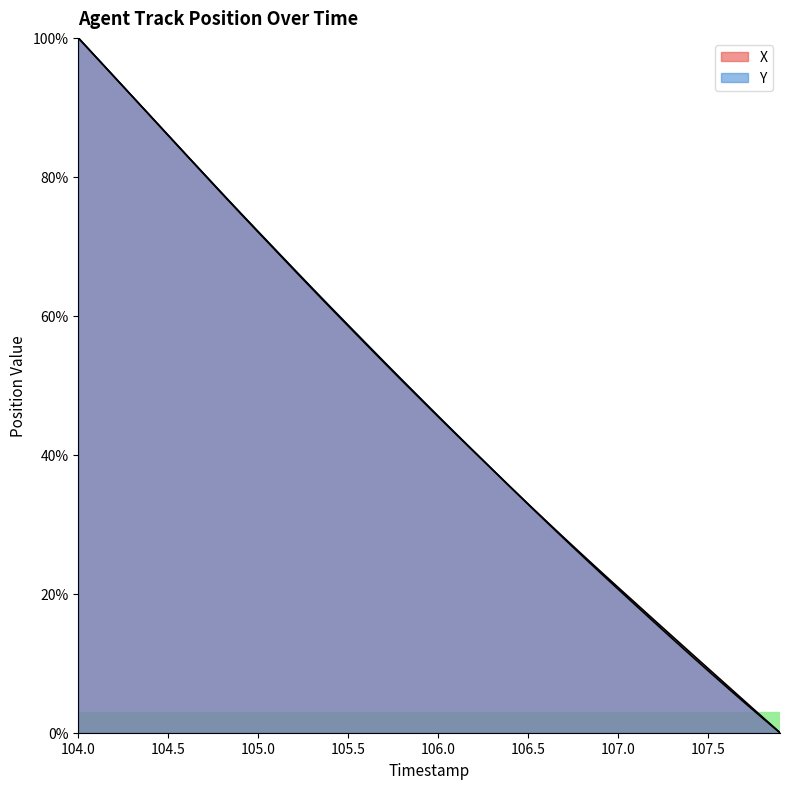

At which category is the sum across all series the highest?

104.0